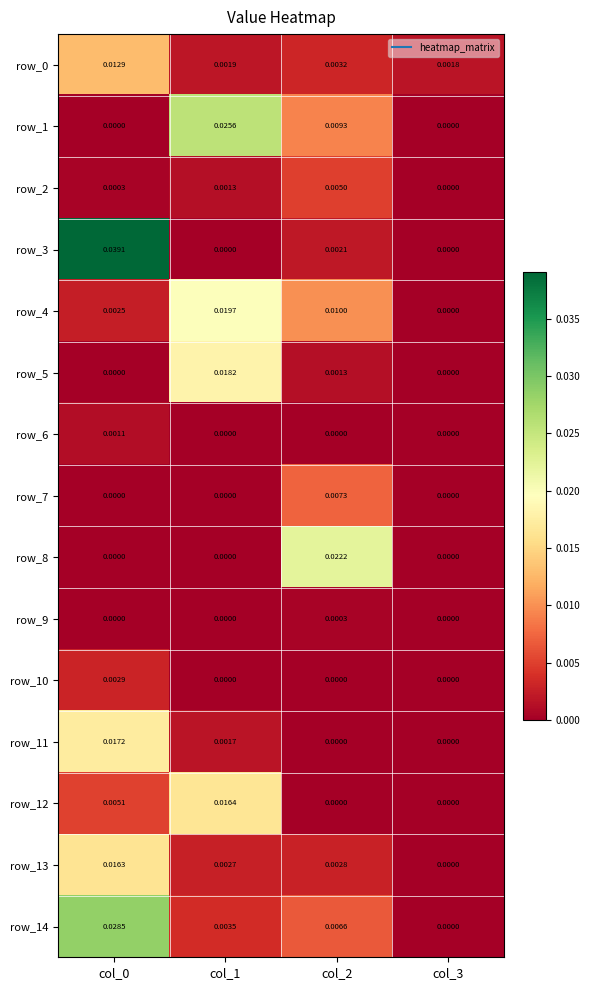

True or false: row_11 has a value of 0.0 at col_0.

True